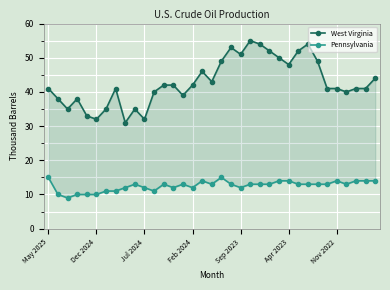

At how many categories does at least one series exceed 28?

35